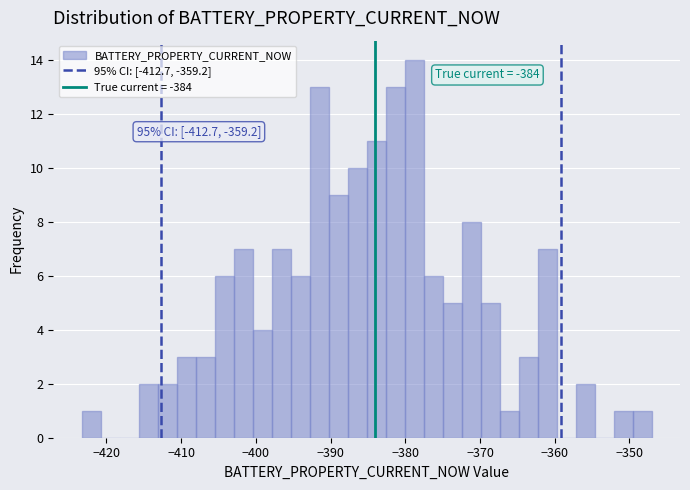

Around what value on the x-axis is the tallest bar? Give the approximate position of its centre, as read against the axis.

-379